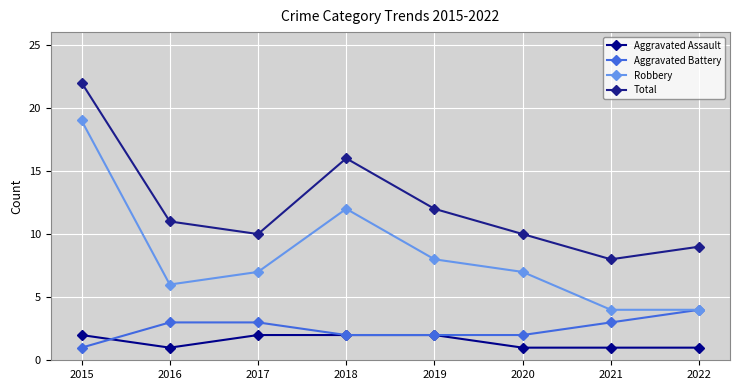

How many values in the Total series are below 11?

4